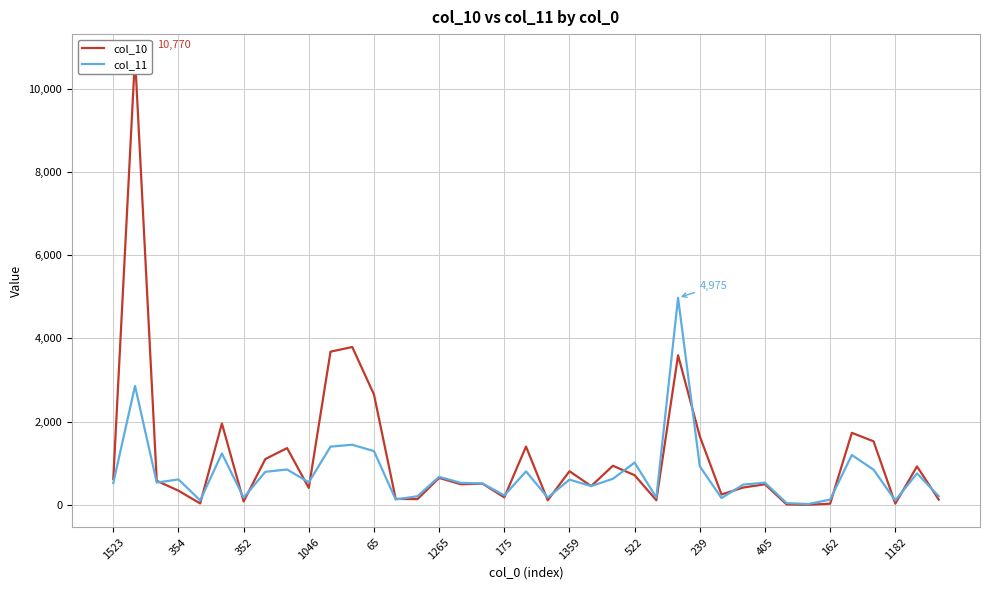

True or false: col_11 has a value of 1059.4 at 1265.

False